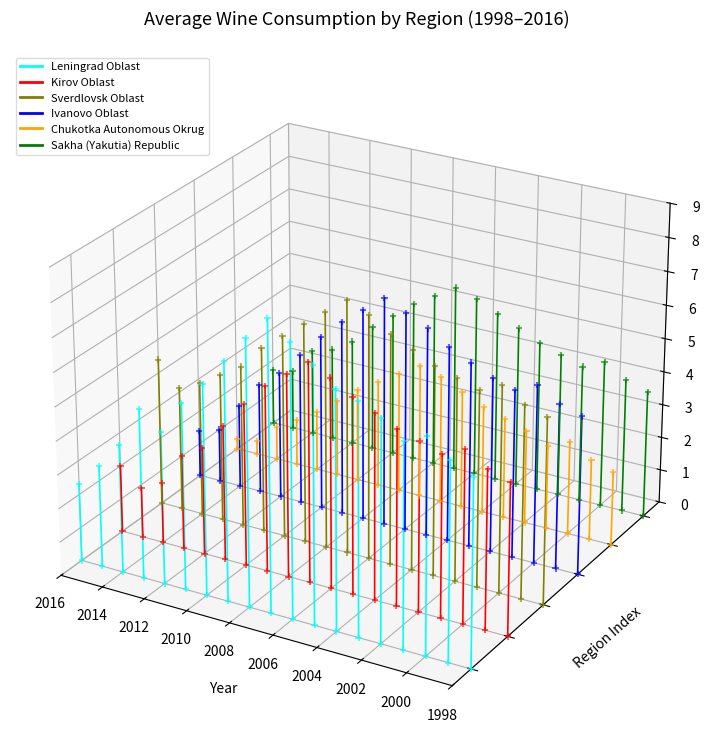

At which category is the sum across all series the highest?

2000